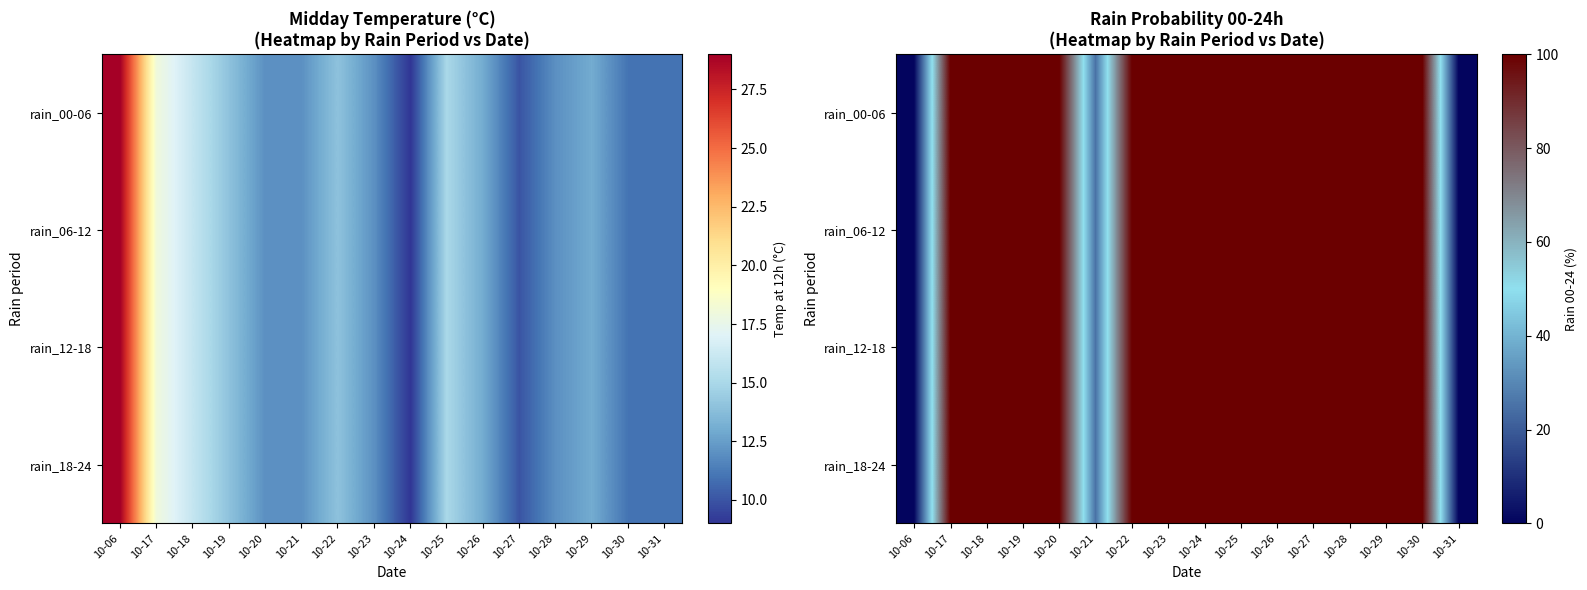

Which has a higher value, 10-26 or 10-29?

10-26